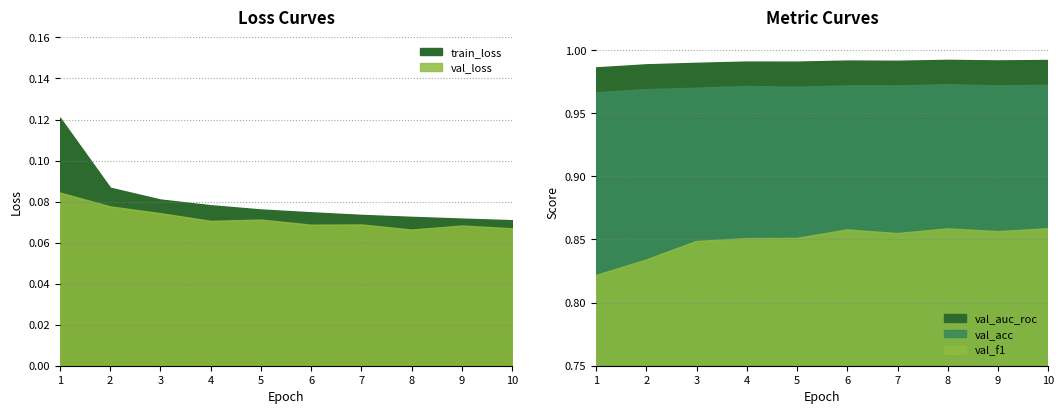

Which series has the widest spread of values?

train_loss